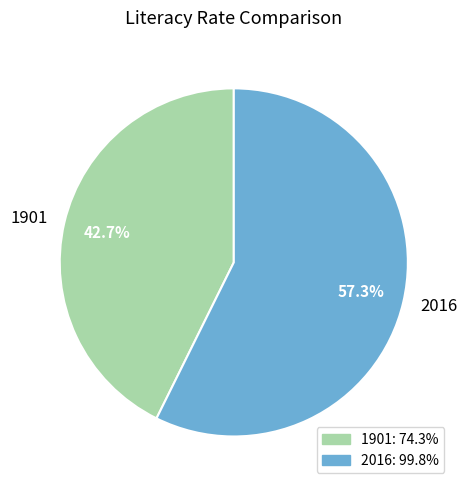

The 1901 slice represents 43% of the pie. True or false?

True